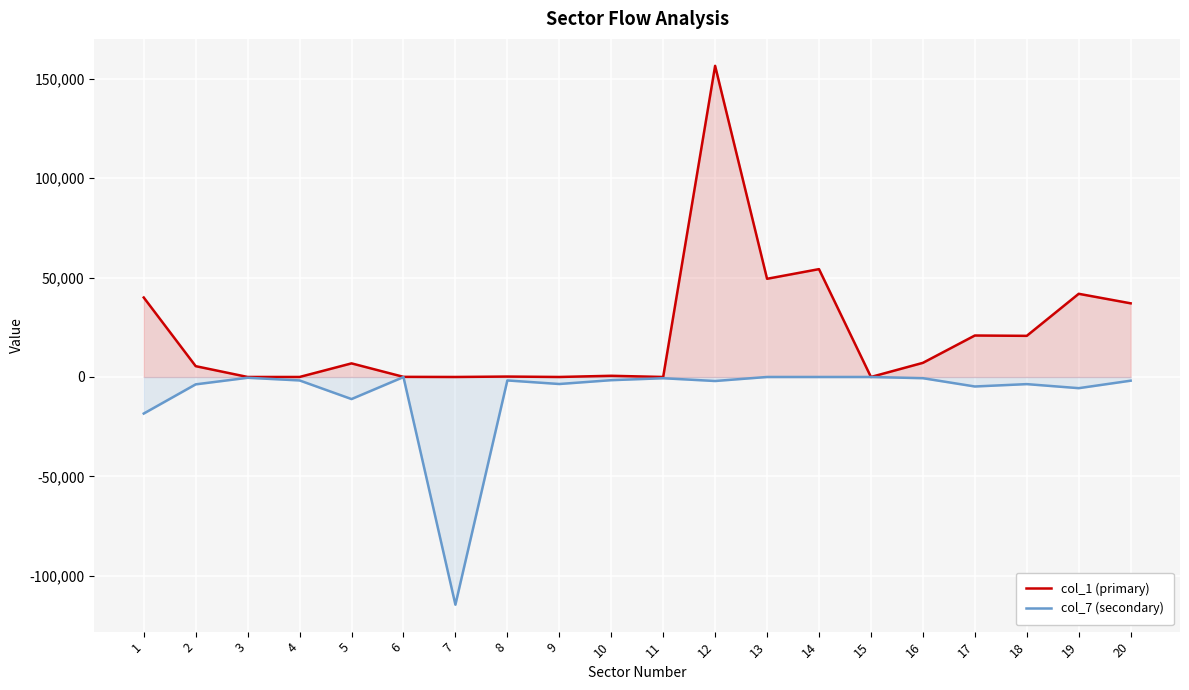

Rank the series by their maximum value, from highest to lowest.

col_1 (primary), col_7 (secondary)